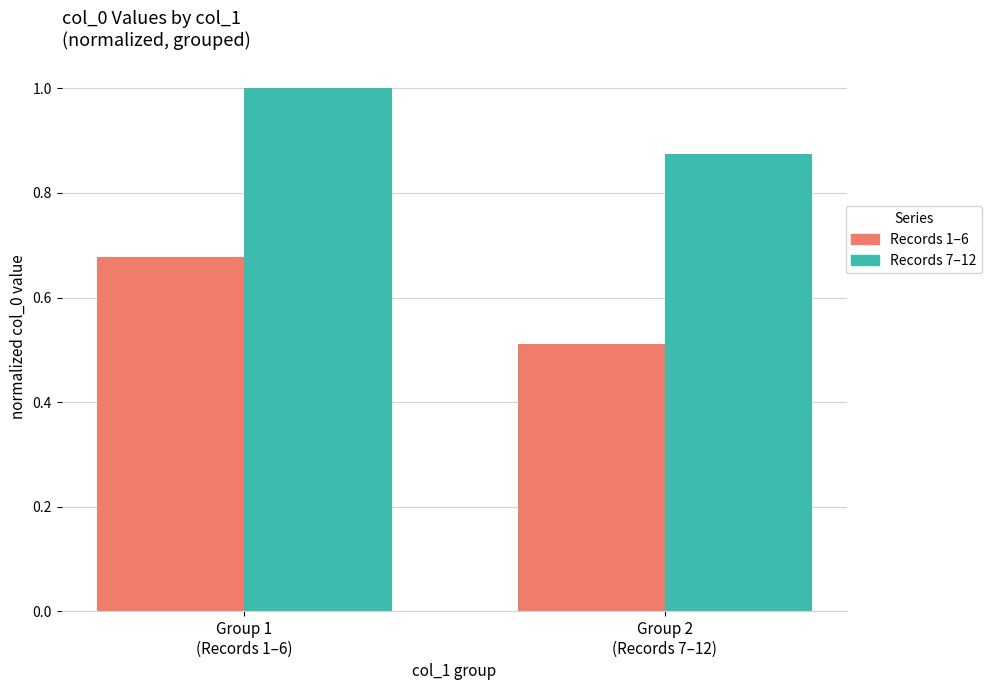

Rank the series by their average value, from highest to lowest.

Records 7–12, Records 1–6